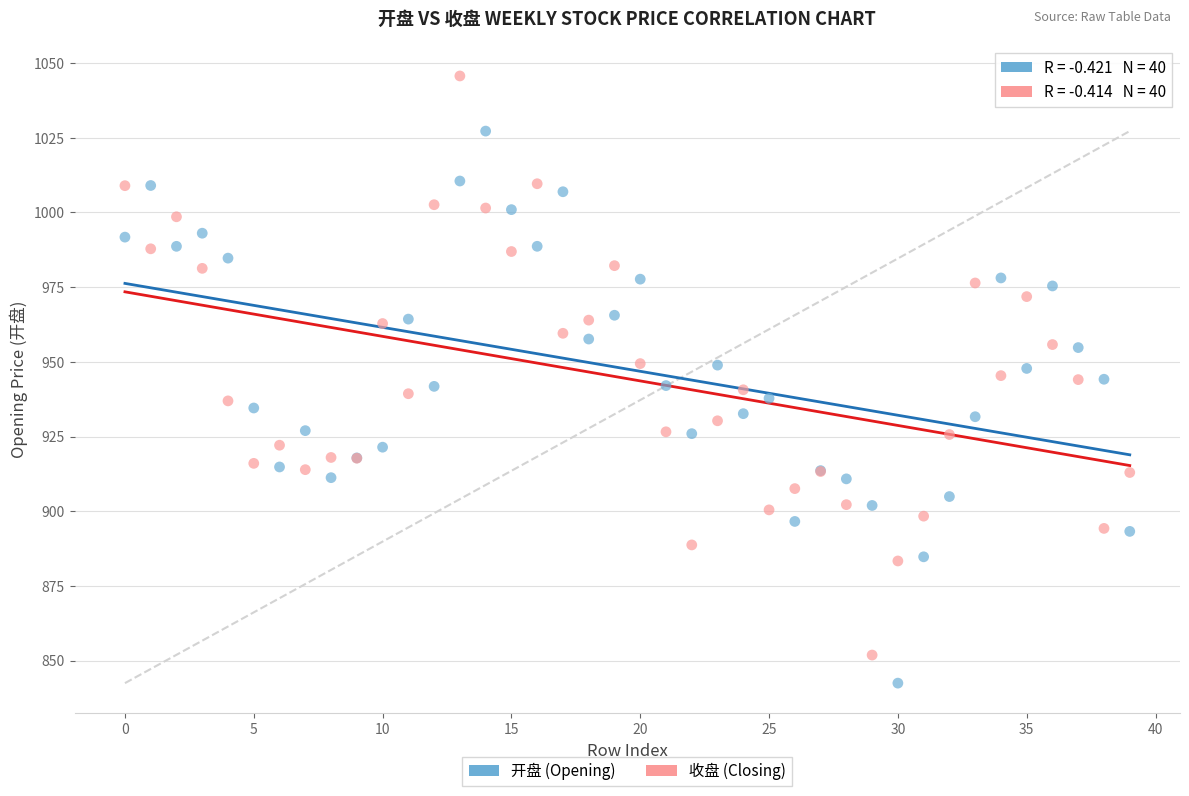

Which series contains the lowest Y value?

开盘 (Opening)